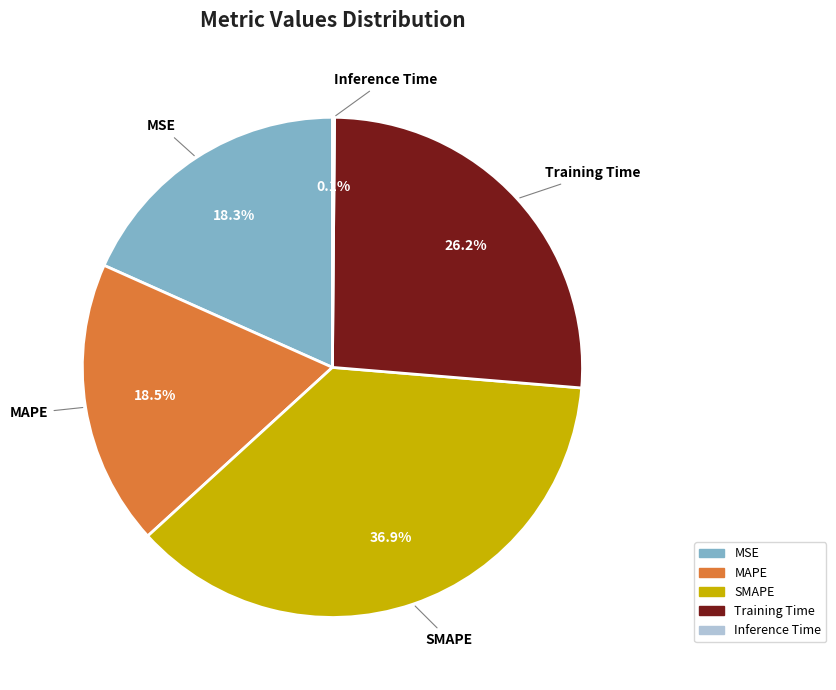

Is MSE the majority of the pie?

No